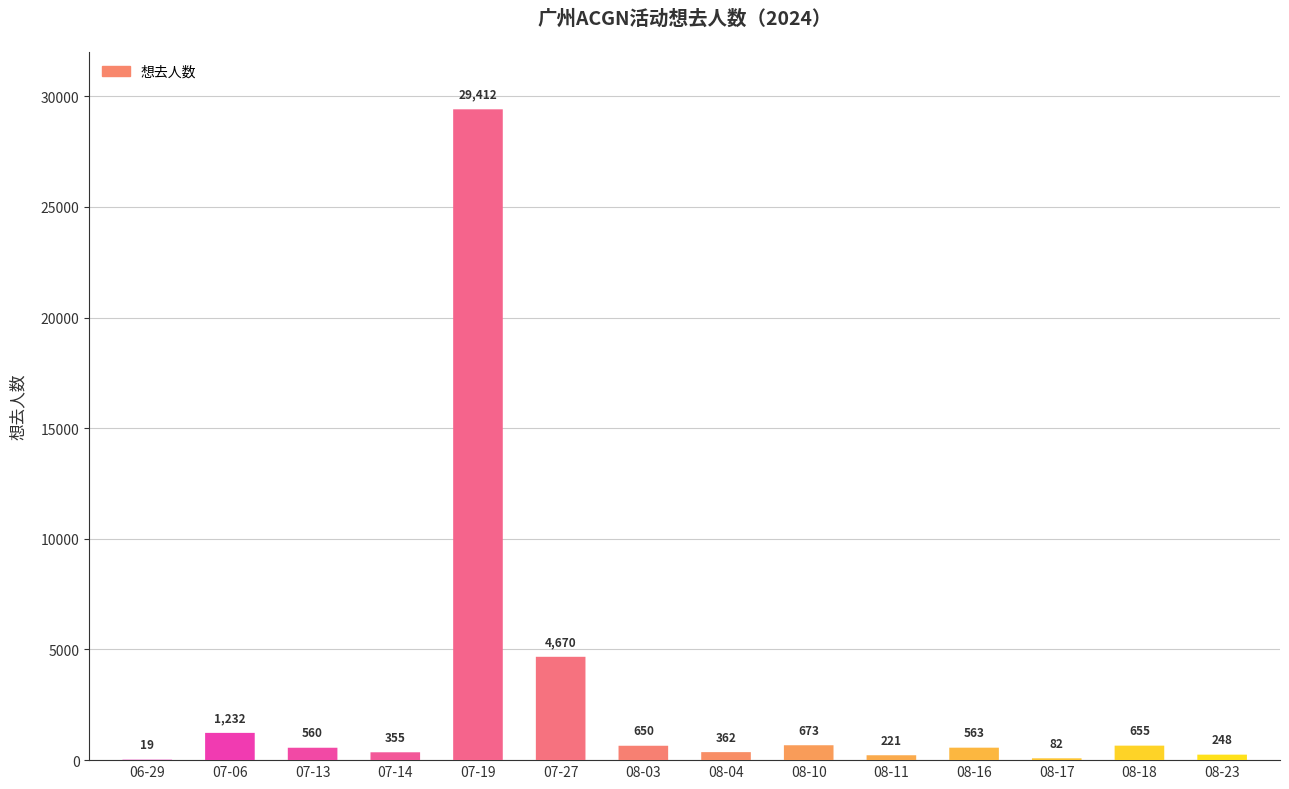

What is the difference between the values at 08-10 and 08-04?

311